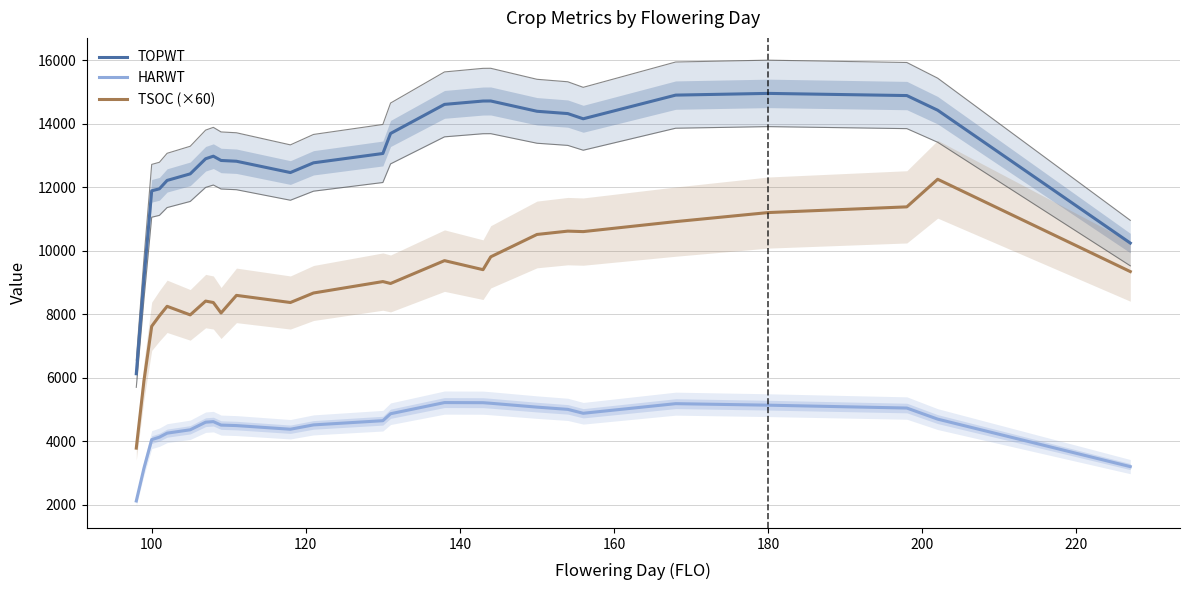

What is the highest value of the TSOC (×60) series?

12255.0